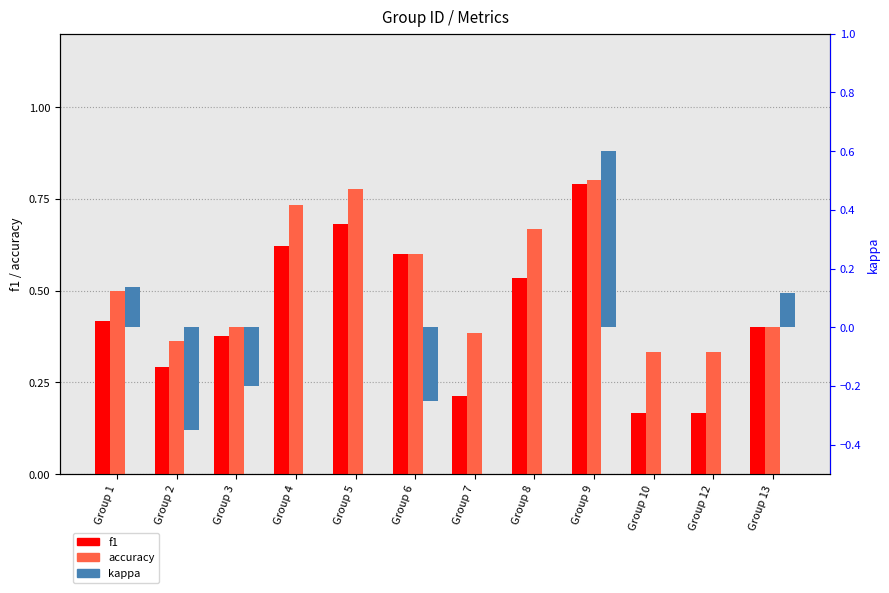

Is the value of kappa at Group 4 greater than the value of accuracy at Group 1?

No